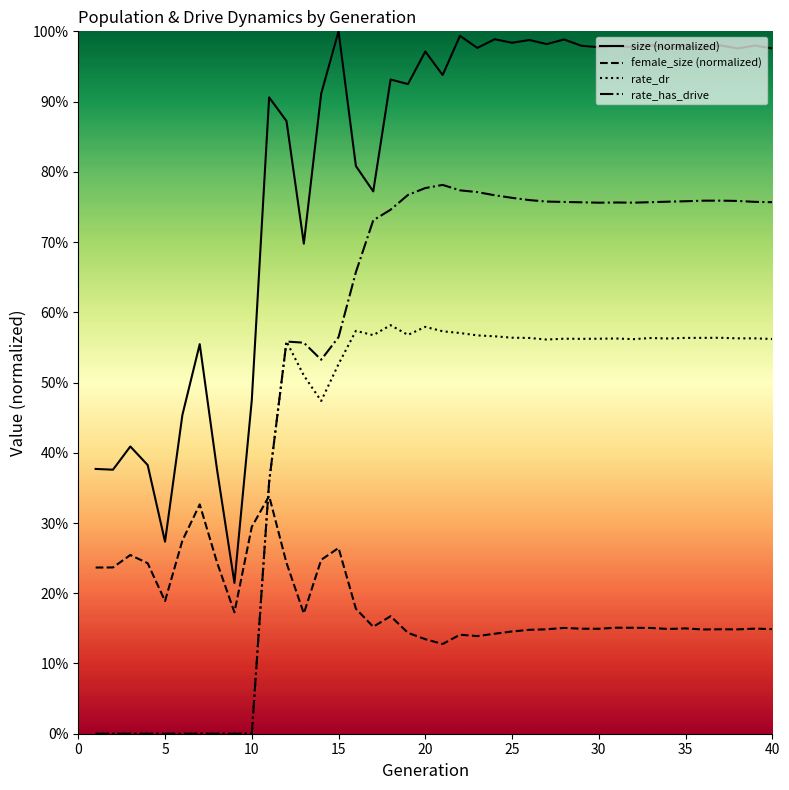

What is the difference between the second highest and minimum values in the size (normalized) series?

0.8